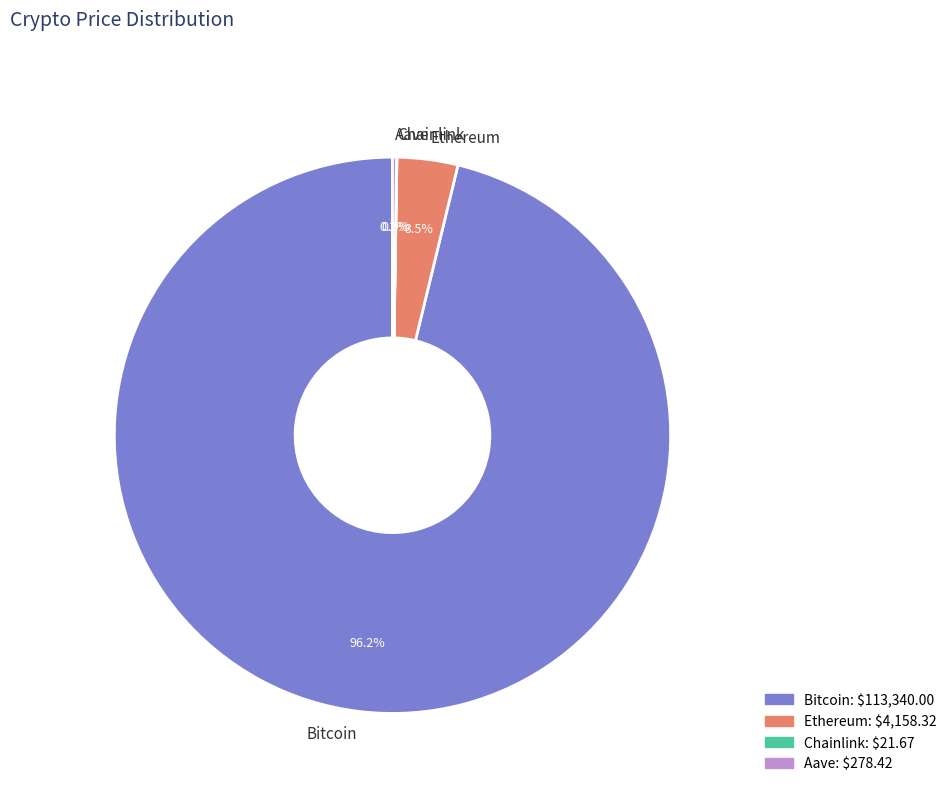

Which has a higher value, Ethereum or Bitcoin?

Bitcoin